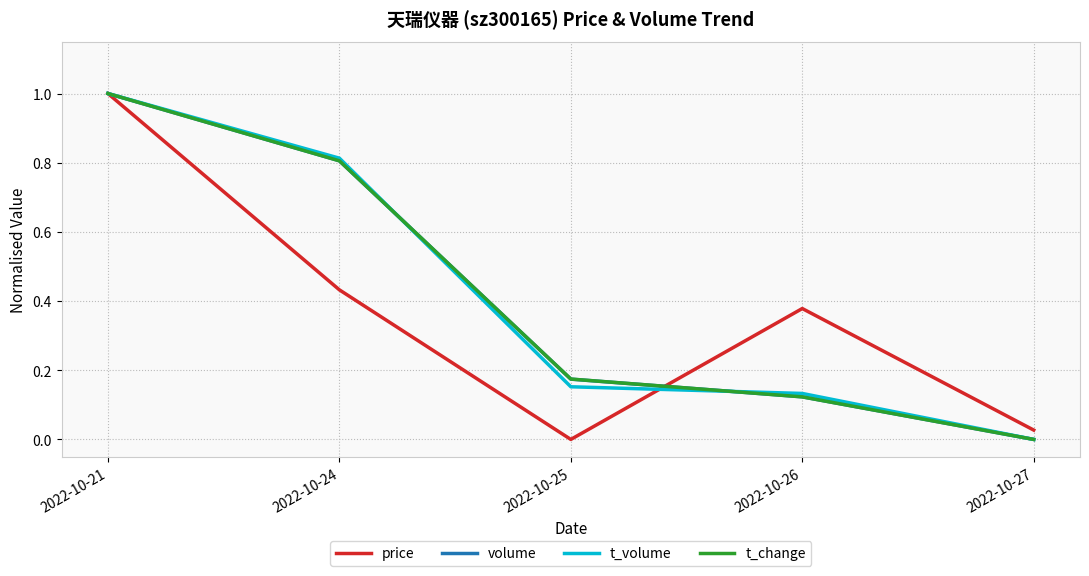

The price series shows 1.6 at 2022-10-21. True or false?

False